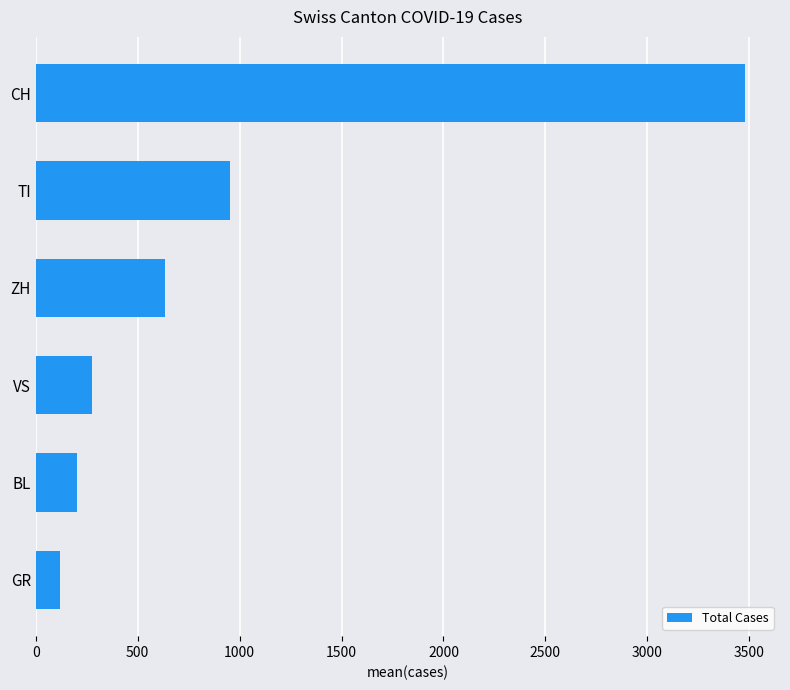

The value at TI is 953. True or false?

True